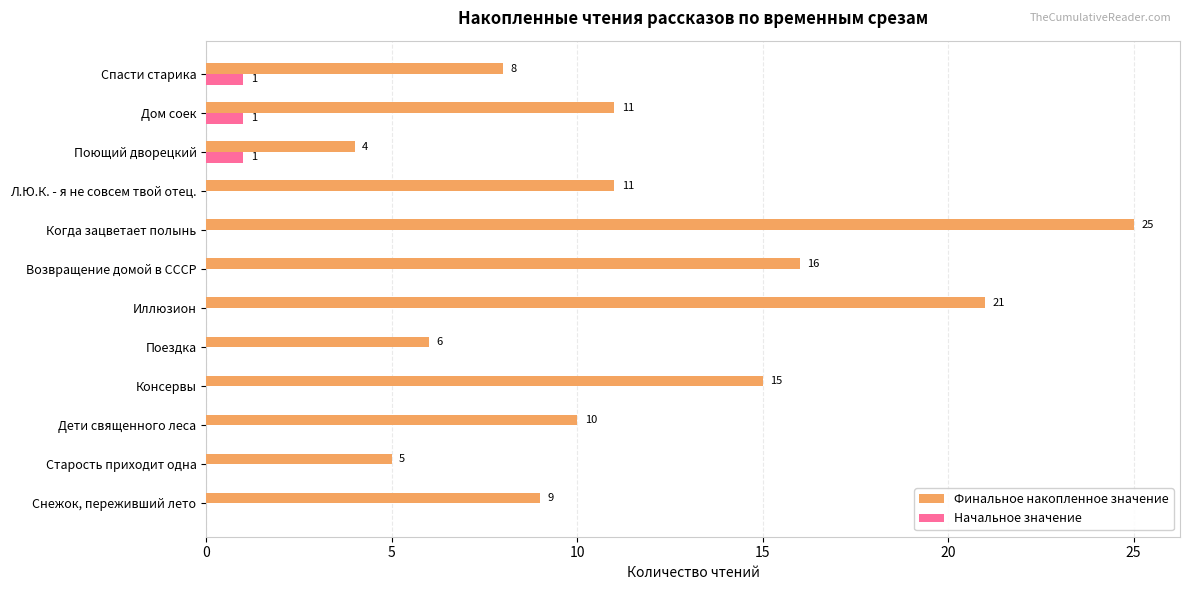

What is the sum of the Финальное накопленное значение values at Спасти старика and Снежок, переживший лето?

17